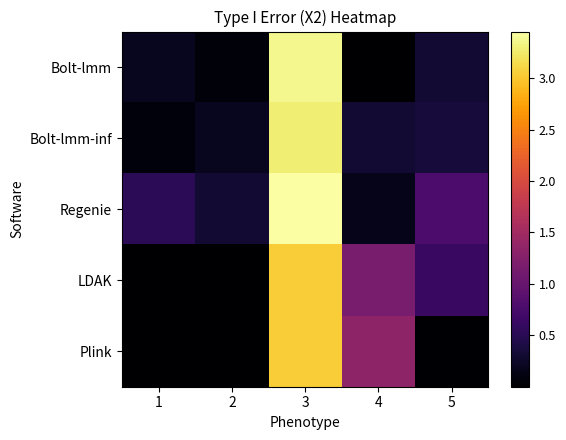

Count the number of data series in this chart.

5